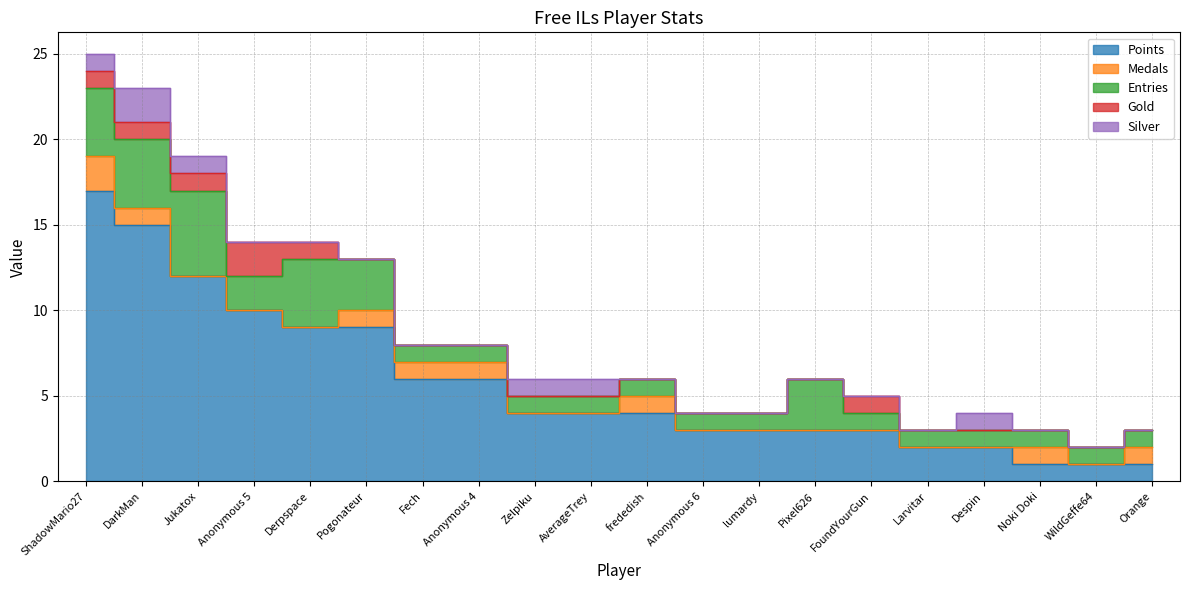

At which label does Points first exceed 4?

ShadowMario27